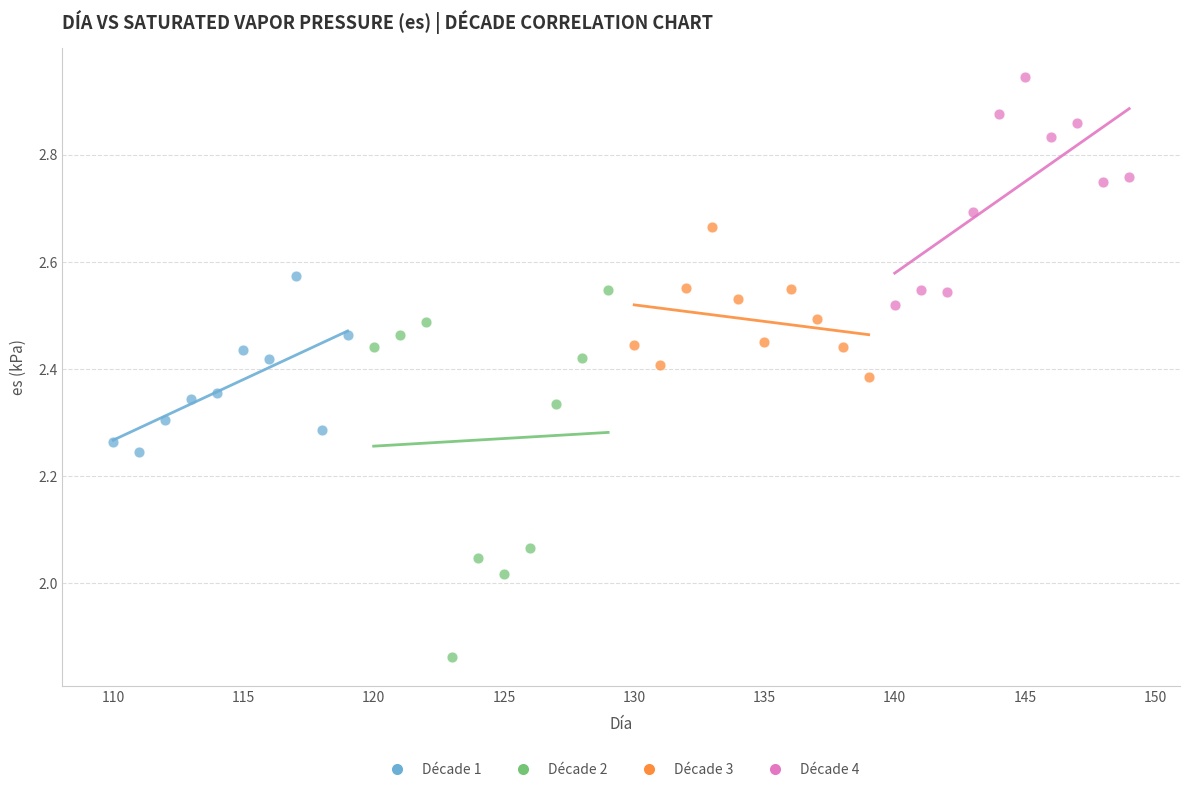

Which series reaches the minimum Y coordinate?

Décade 2